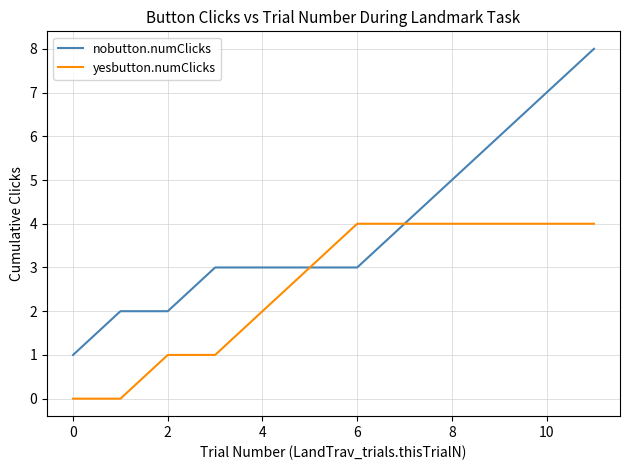

Which series has the largest total across all categories?

nobutton.numClicks